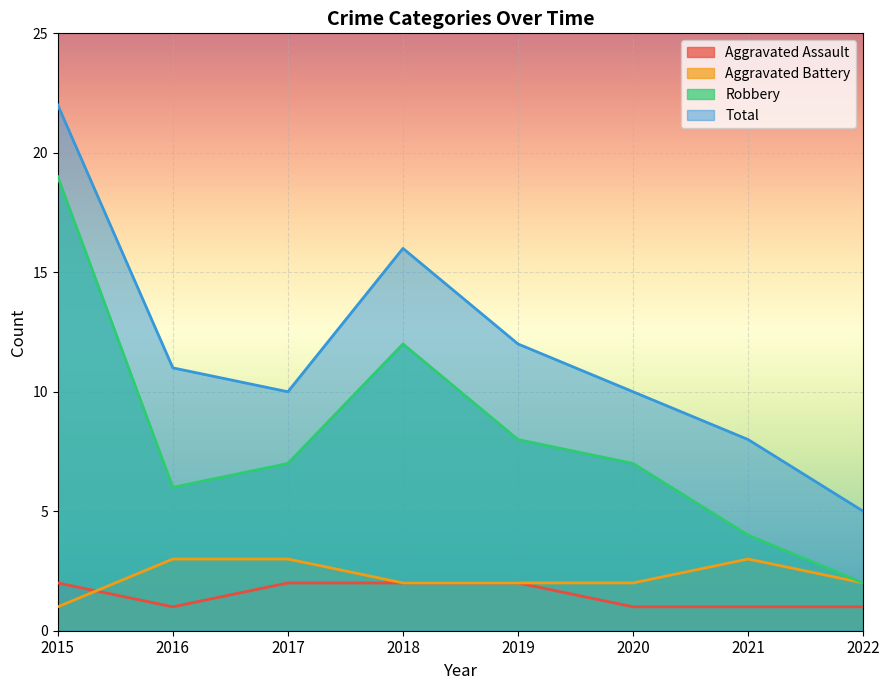

At which category does Robbery reach its first local peak?

2018